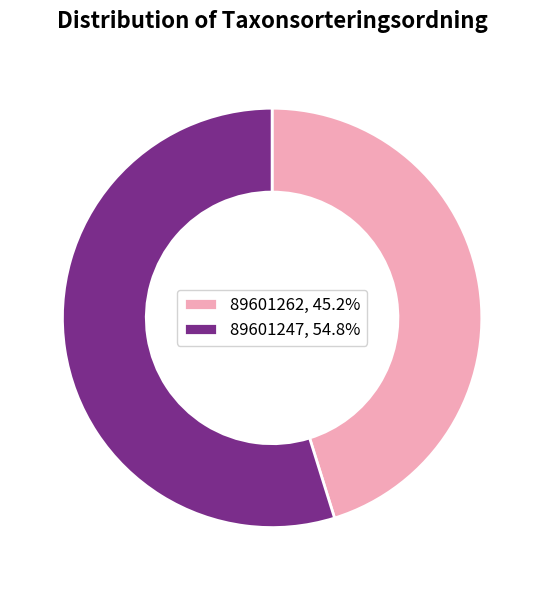

Is 89601262 the majority of the pie?

No